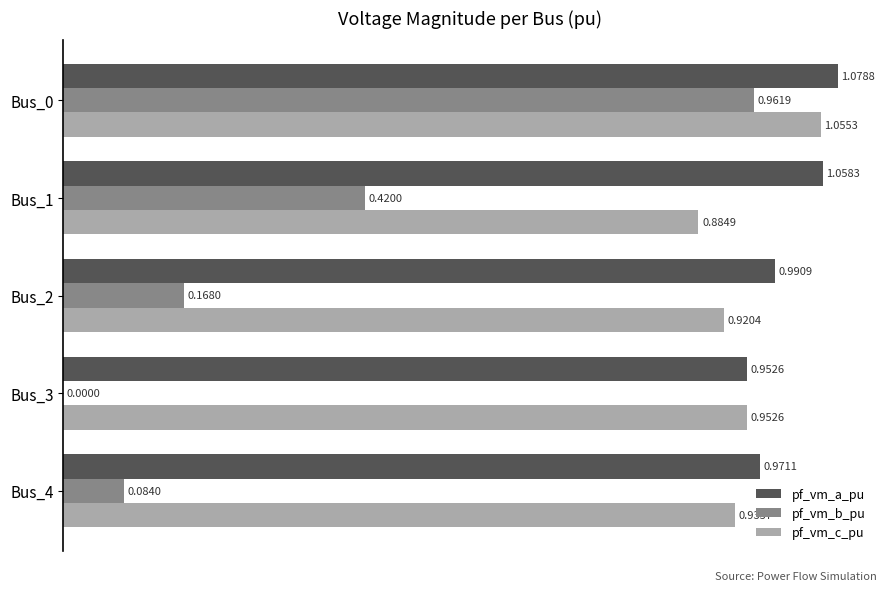

Which series has the largest total across all categories?

pf_vm_a_pu